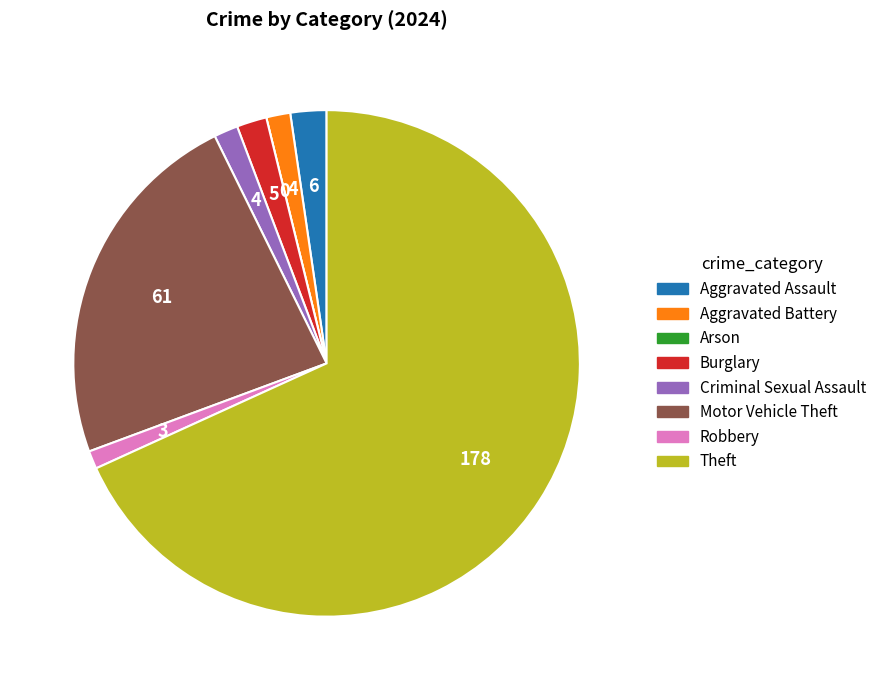

The Robbery slice represents 1% of the pie. True or false?

True